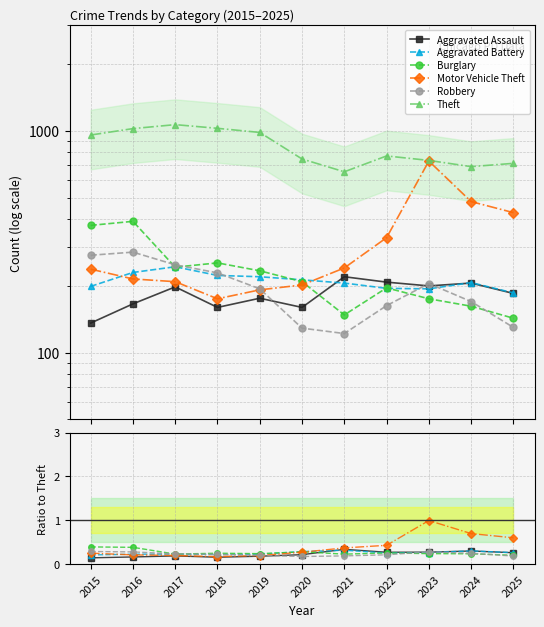

The value of Aggravated Battery at 2019 is 0.2. True or false?

True